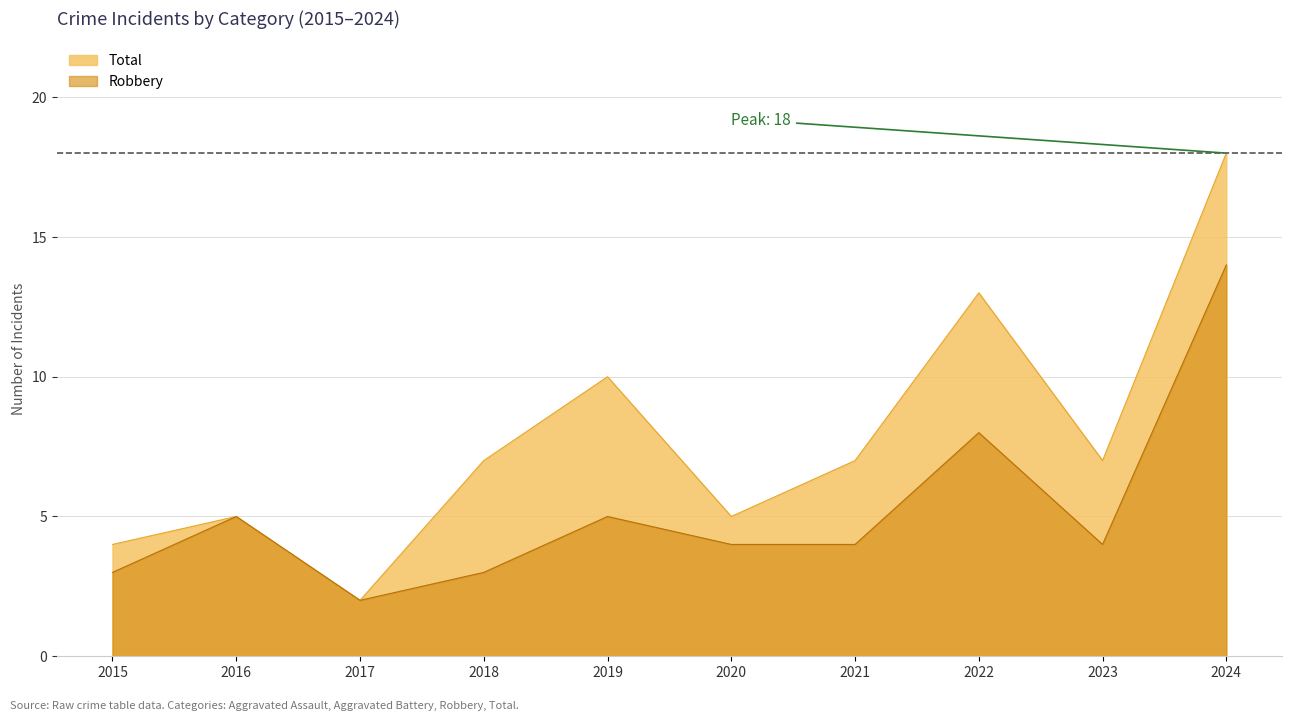

Reading left to right, transcribe all the data shown in this chart.

Robbery: 2015=3	2016=5	2017=2	2018=3	2019=5	2020=4	2021=4	2022=8	2023=4	2024=14
Total: 2015=4	2016=5	2017=2	2018=7	2019=10	2020=5	2021=7	2022=13	2023=7	2024=18